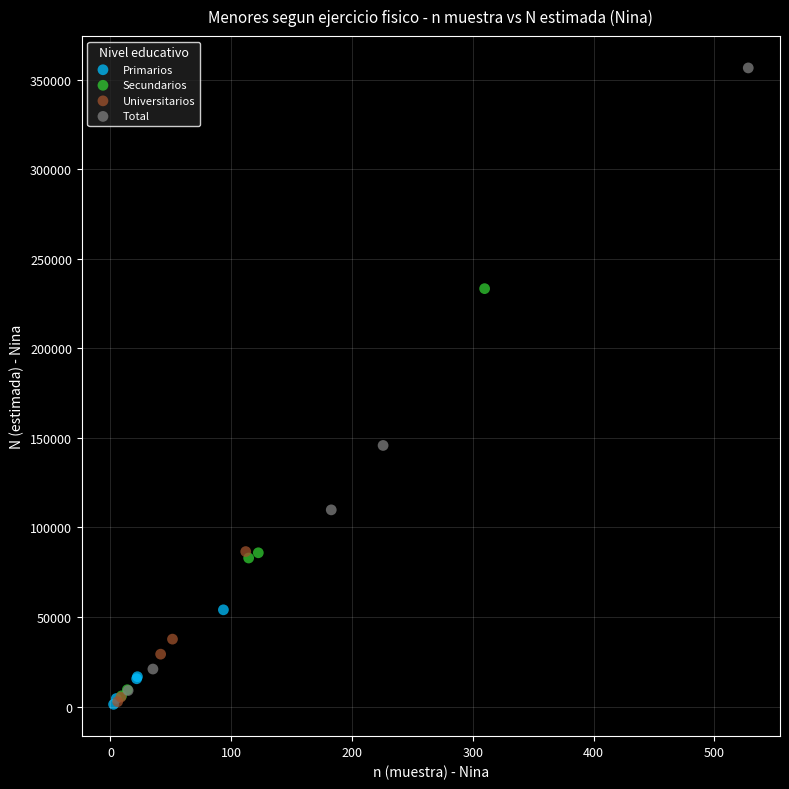

Which series has the largest Y range (max minus min)?

Total